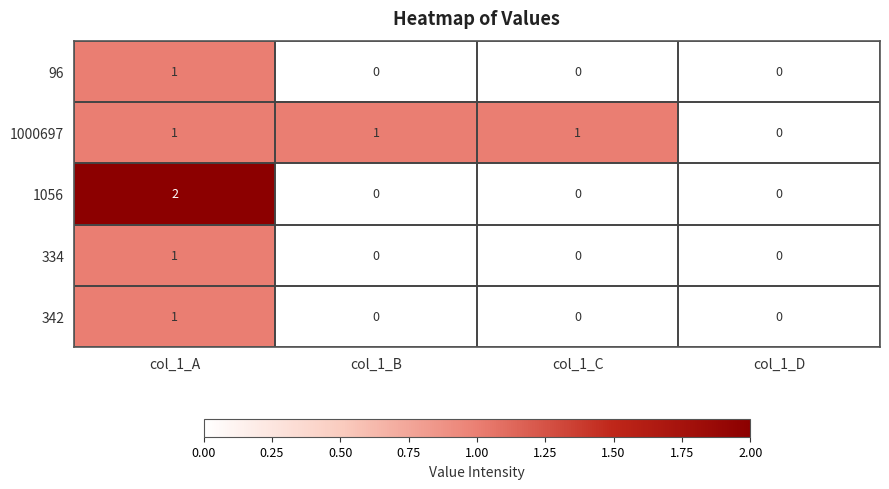

Count the 1056 values in the range 0 to 2.

4